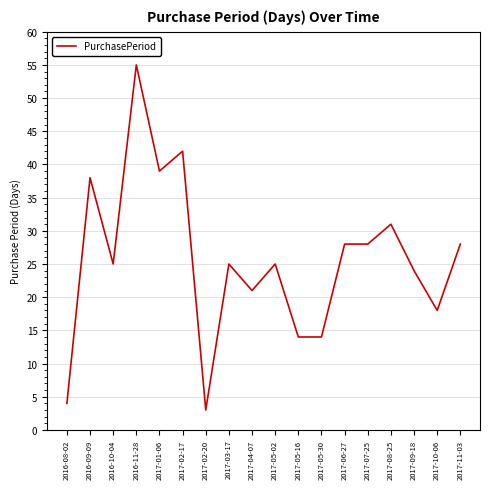

What is the difference between the maximum and minimum values?

52